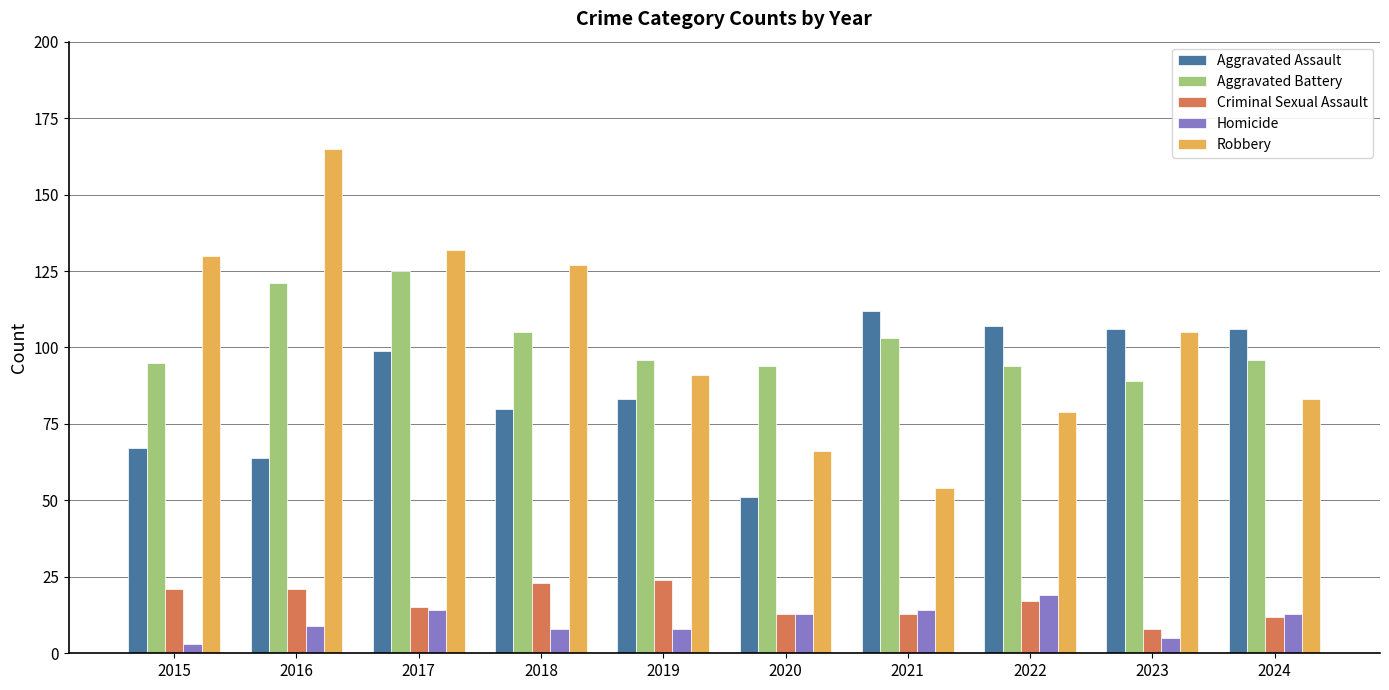

At how many categories does at least one series exceed 137?

1